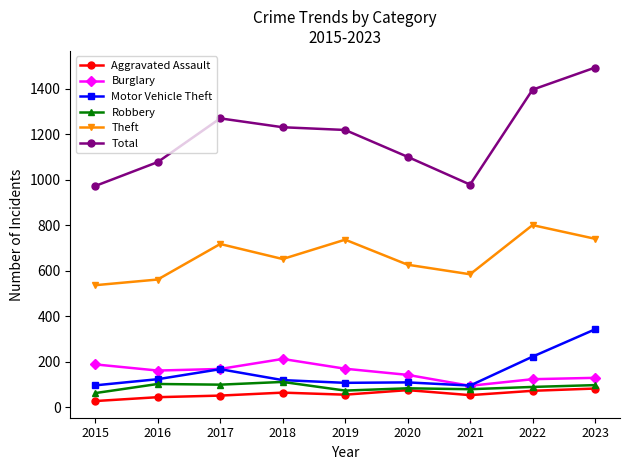

What is the difference between the maximum and minimum values in the Burglary series?

118